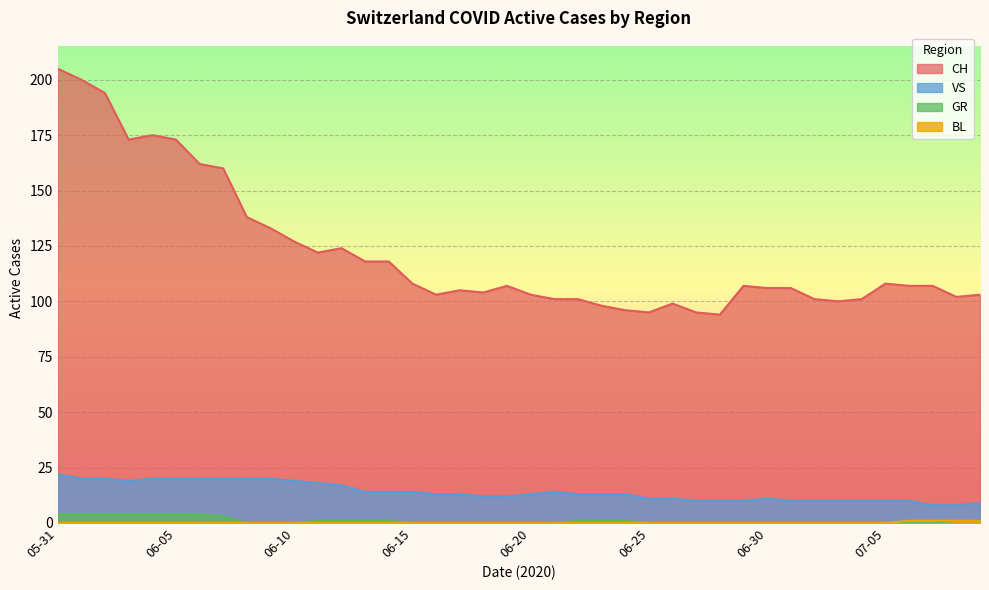

What is the highest value of the CH series?

205